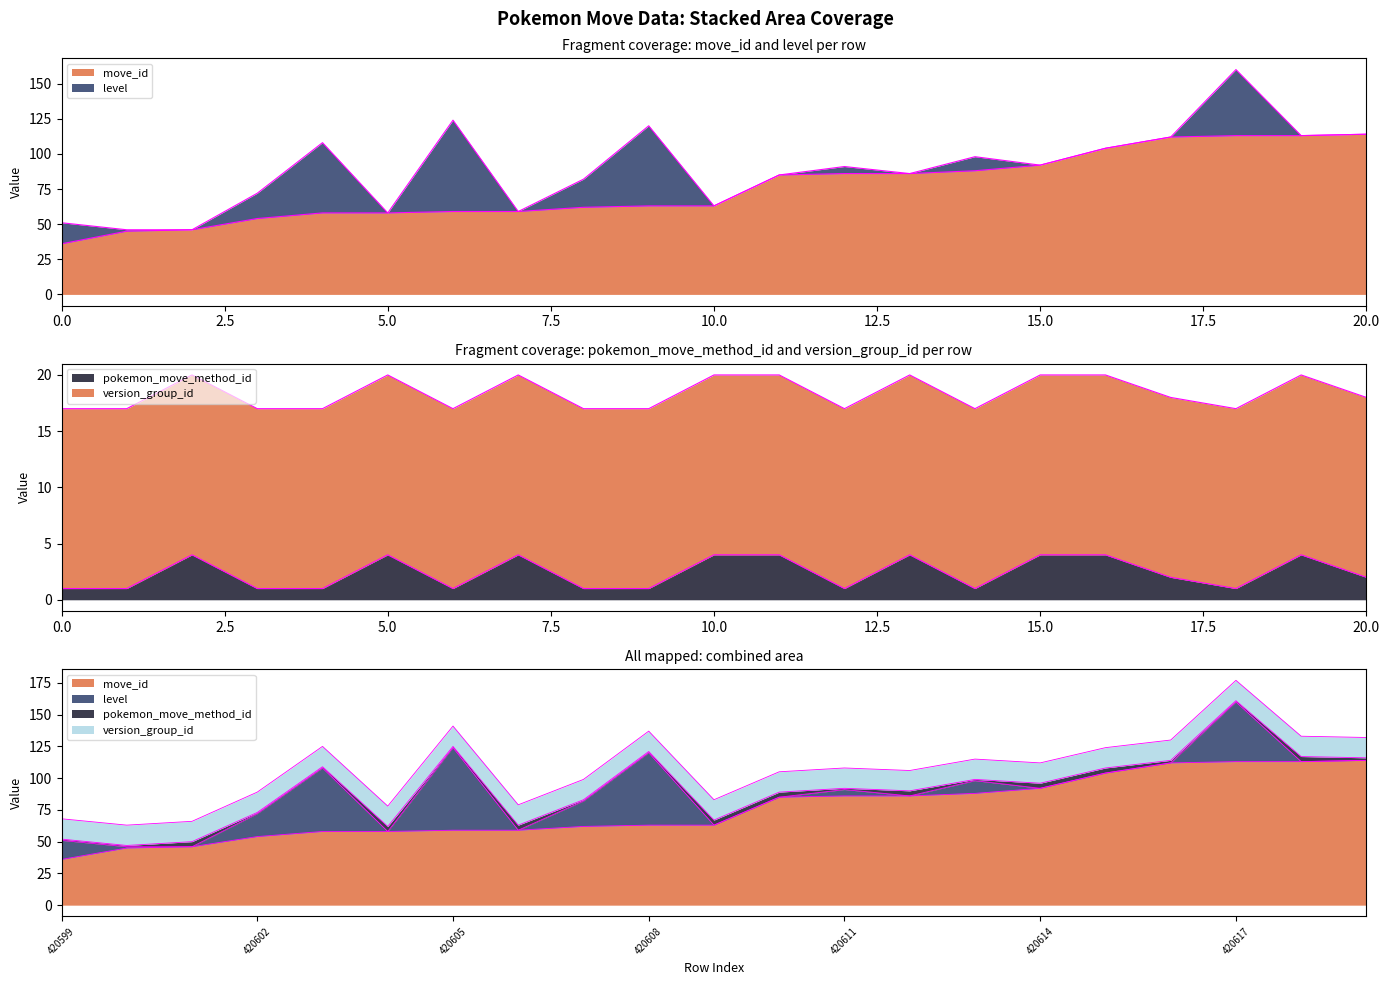

How many lines are shown in the chart?

2